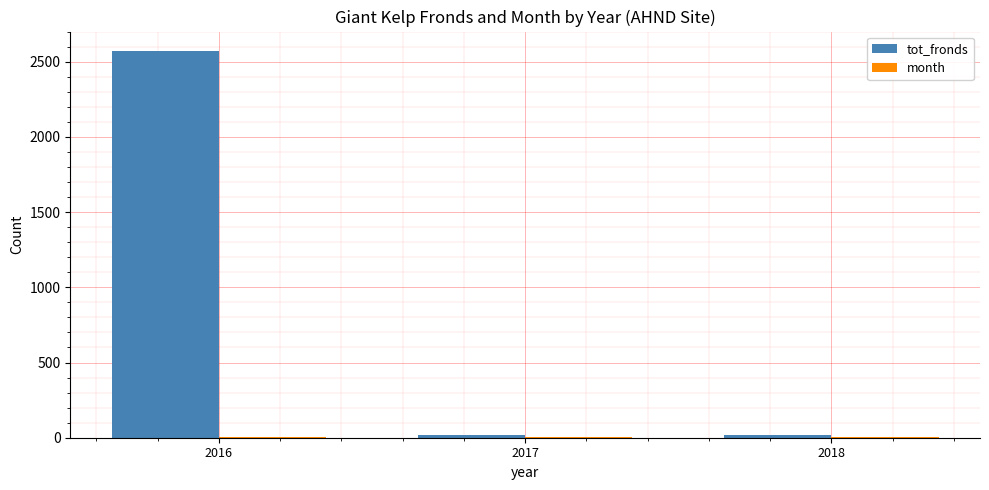

Read the tot_fronds value at 2017.

16